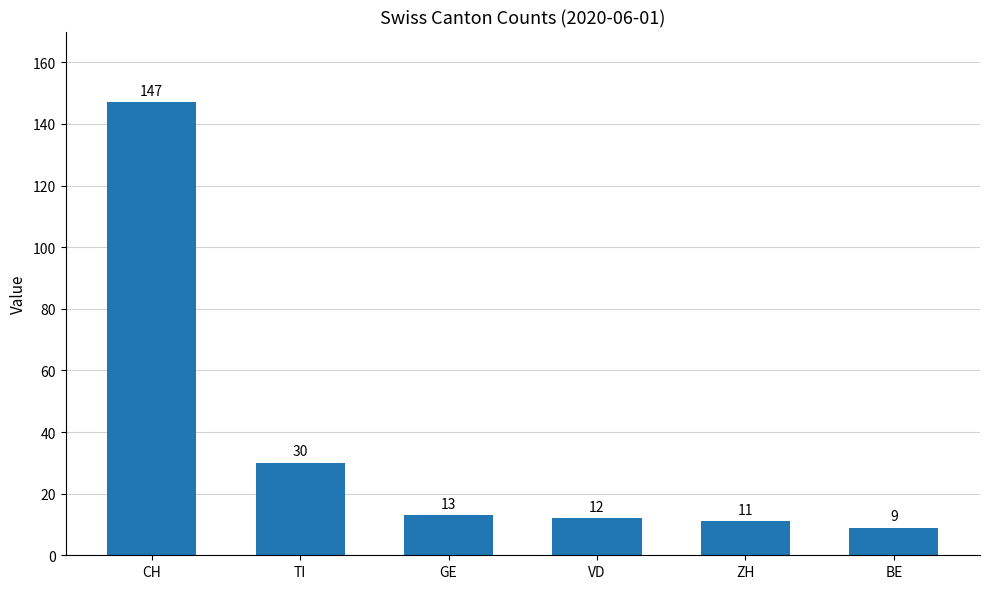

List the labels in order of value, largest first.

CH, TI, GE, VD, ZH, BE